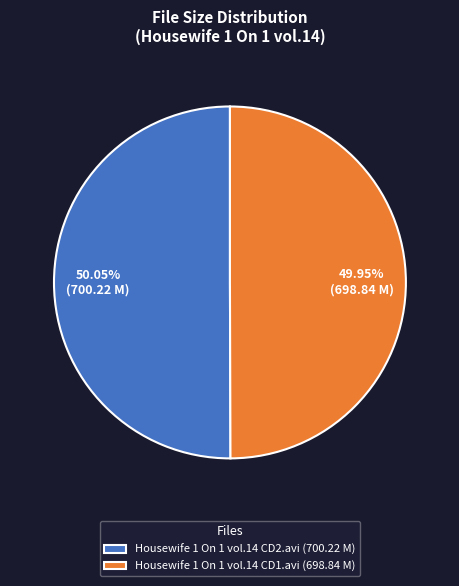

What is the ratio of the value at Housewife 1 On 1 vol.14 CD1.avi (698.84 M) to the value at Housewife 1 On 1 vol.14 CD2.avi (700.22 M)?

1.0